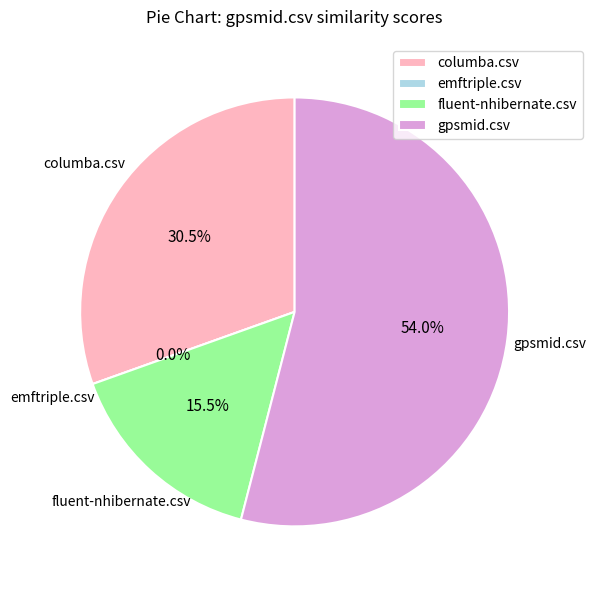

Combined, do gpsmid.csv and fluent-nhibernate.csv account for over 50%?

Yes